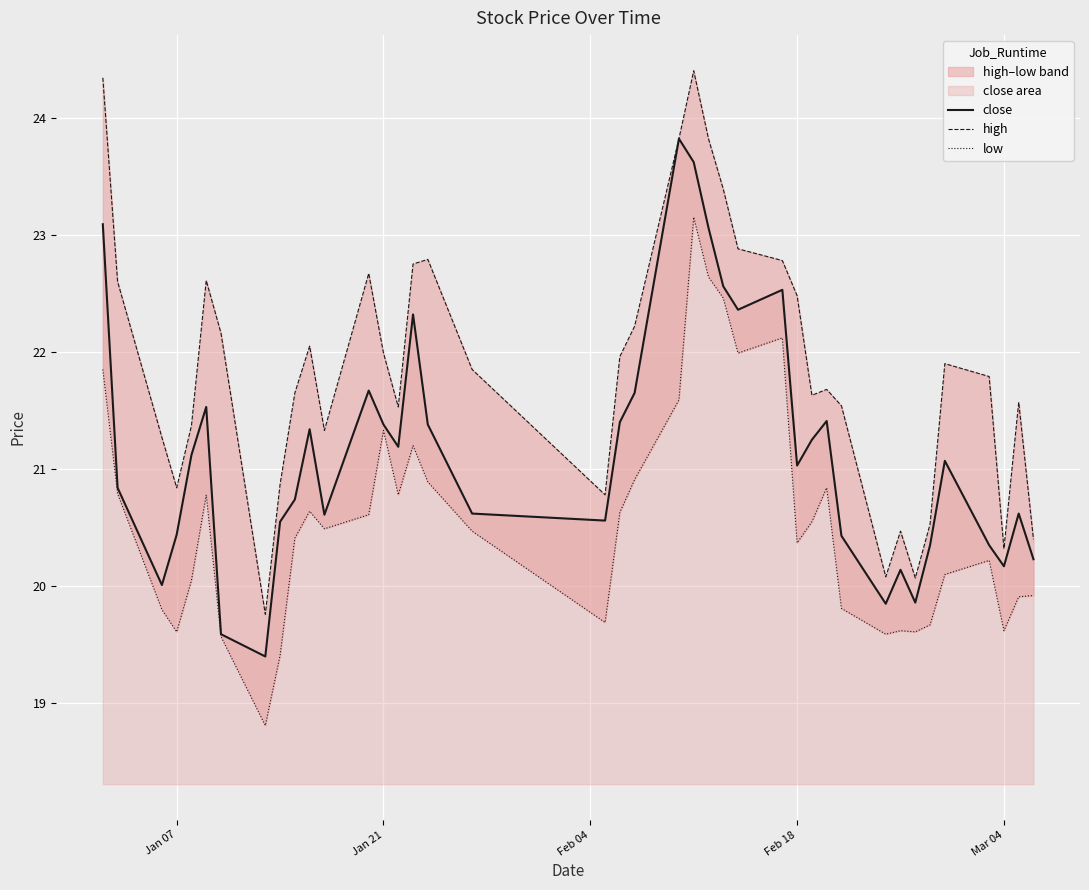

What is the lowest value of the close series?

19.4